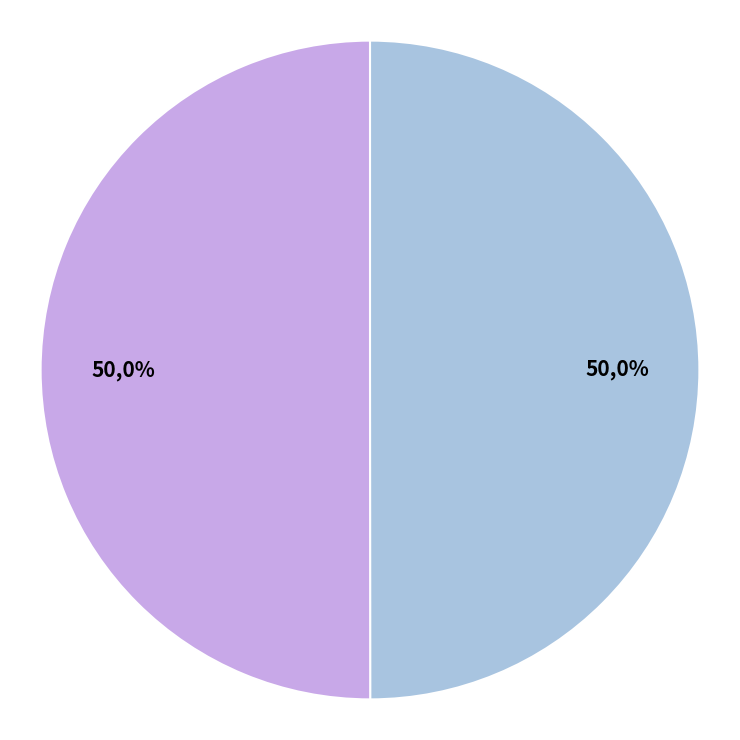

Which has a higher value, 129166198 or 129166196?

129166196